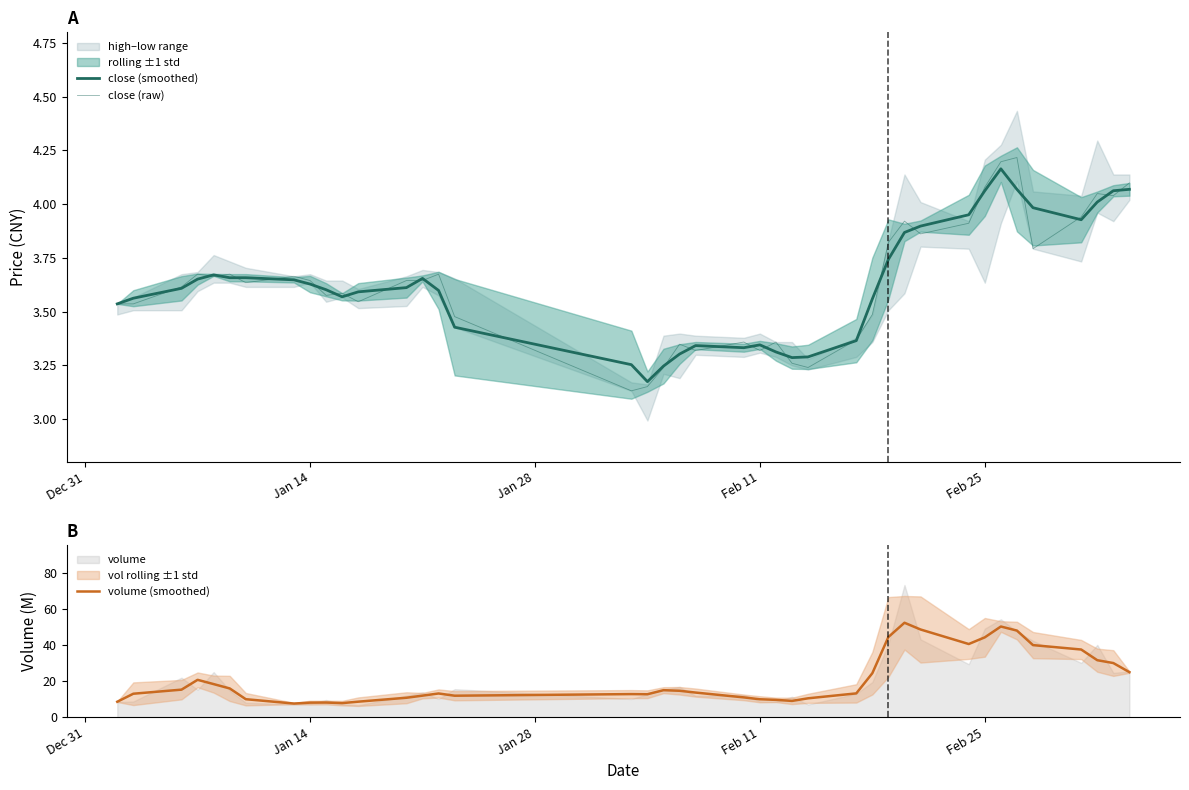

The value of volume (smoothed) at Jan 14 is 13.4. True or false?

False